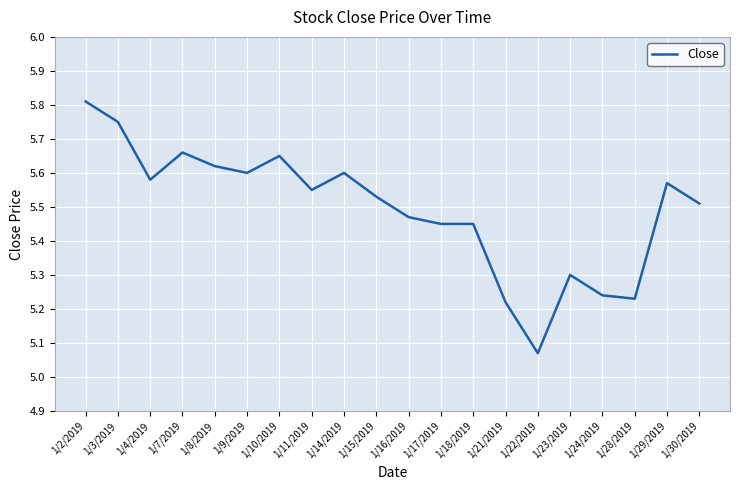

Approximately how many times larger is the value at 1/17/2019 compared to 1/23/2019?

1.0